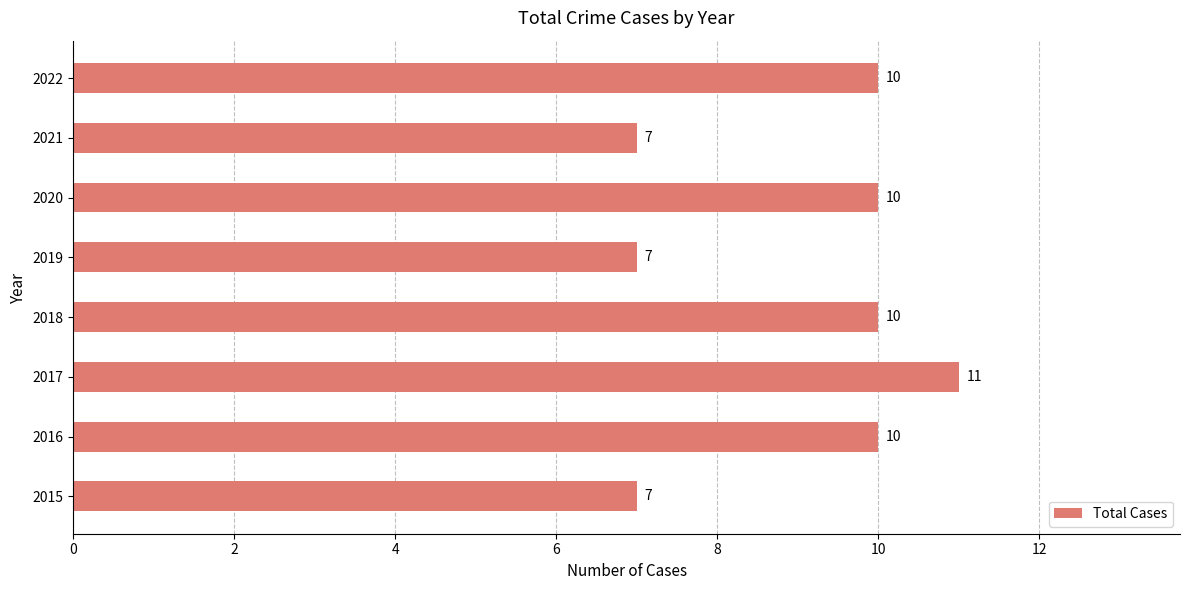

Is it true that the value at 2020 is 3?

False